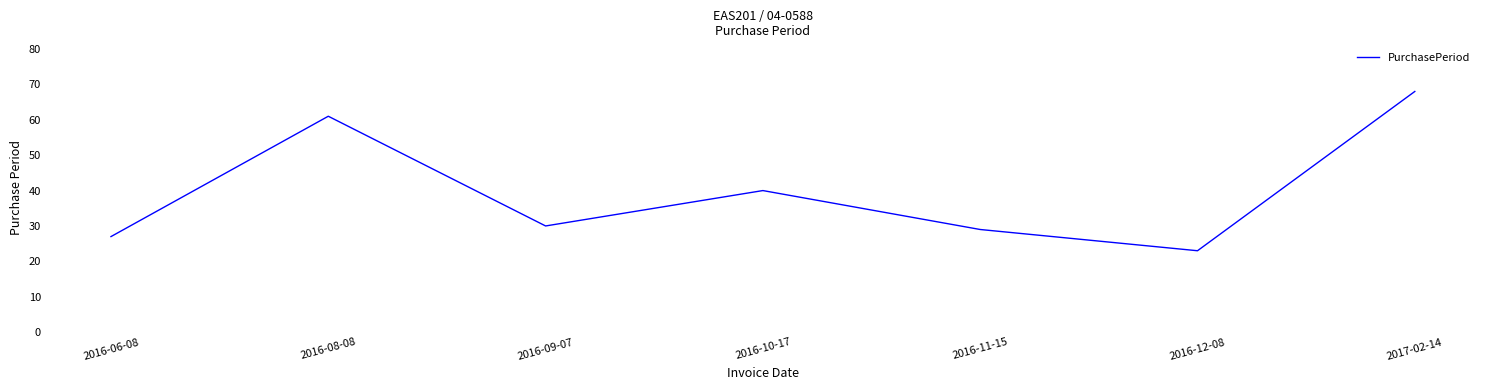

Reading left to right, what are all the values shown in this chart?

2016-06-08=27	2016-08-08=61	2016-09-07=30	2016-10-17=40	2016-11-15=29	2016-12-08=23	2017-02-14=68